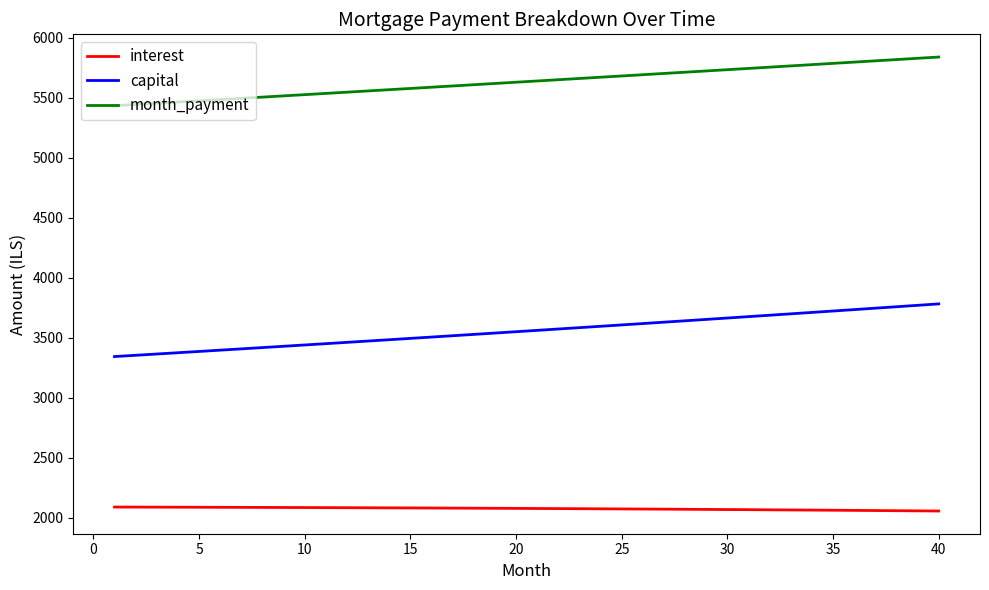

What is the average value of the month_payment series?

5635.5